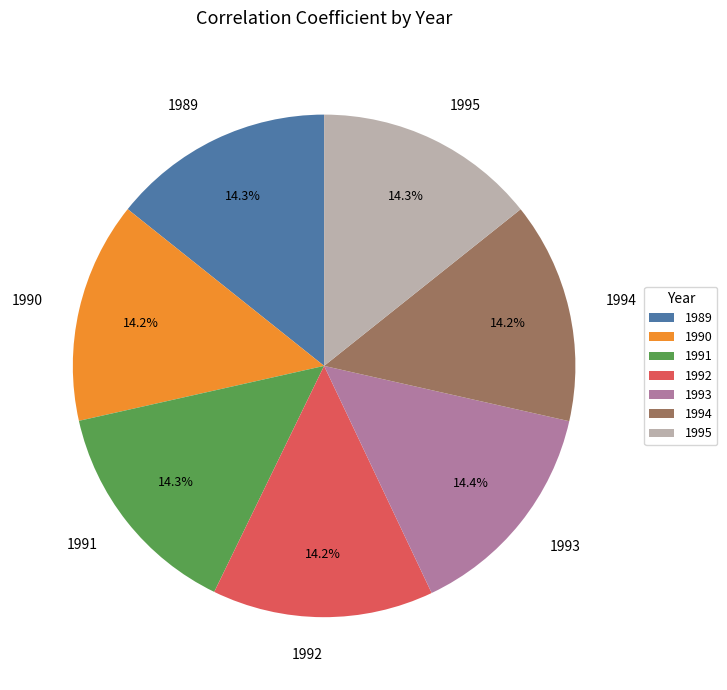

Is it true that 1995 is 14% of the pie?

True